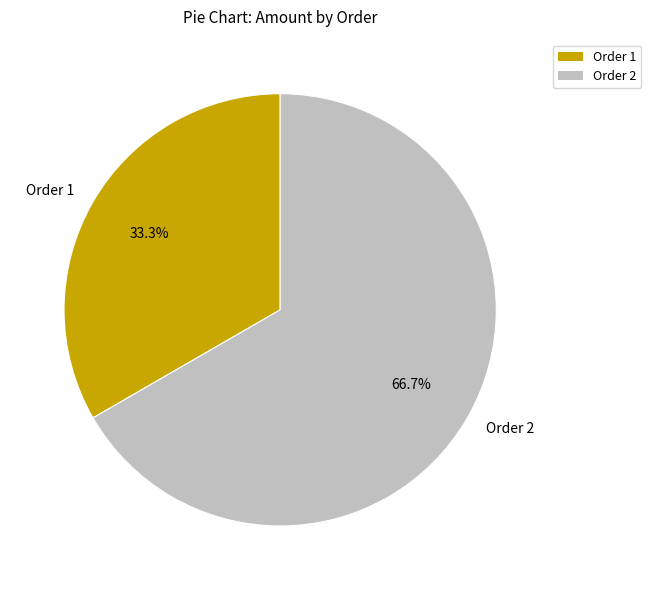

Which has a higher value, Order 1 or Order 2?

Order 2